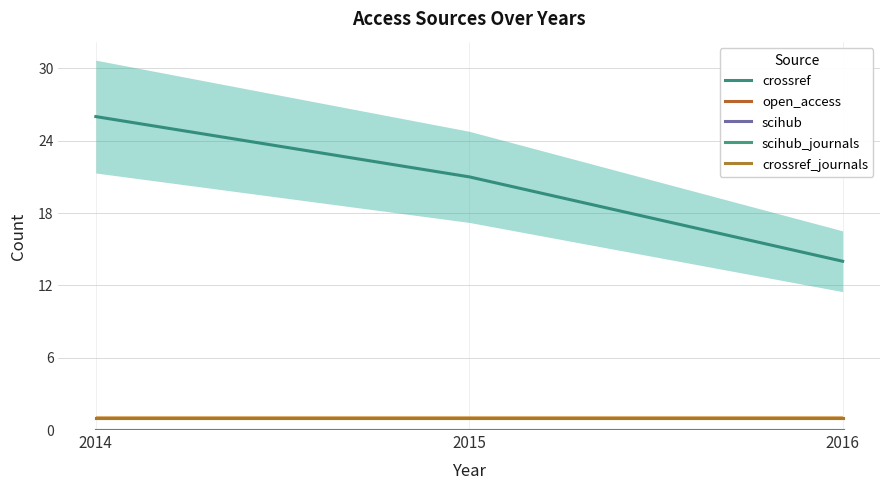

Is it true that open_access equals 2 at 2014?

False